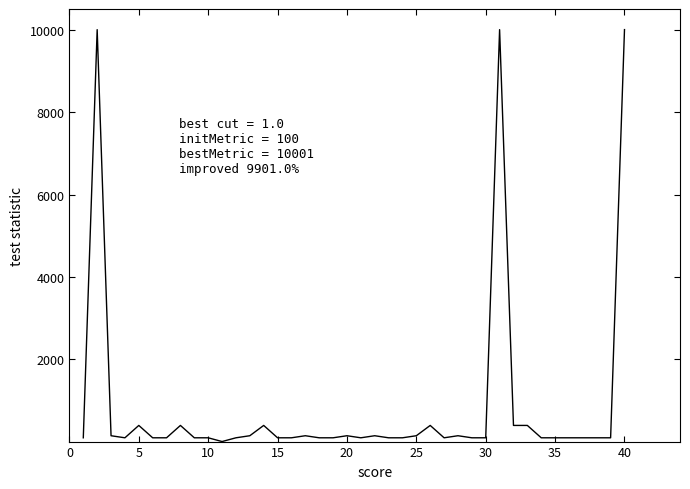

What is the difference between the maximum and minimum values?

9992